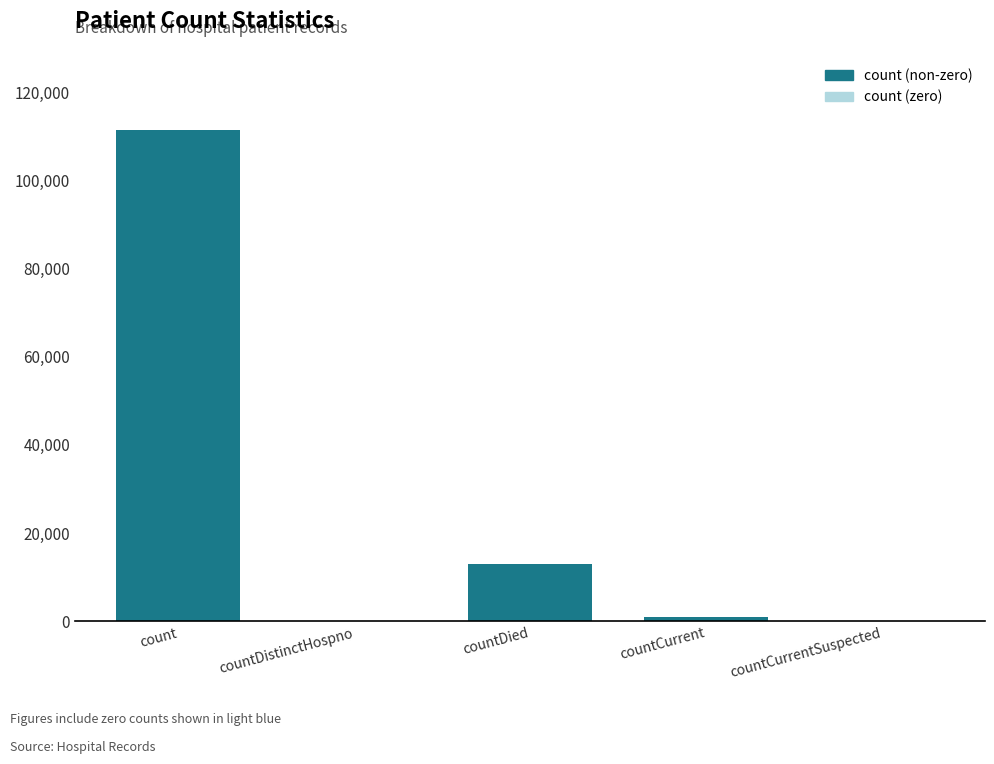

Between countDied and countDistinctHospno, which is larger?

countDied